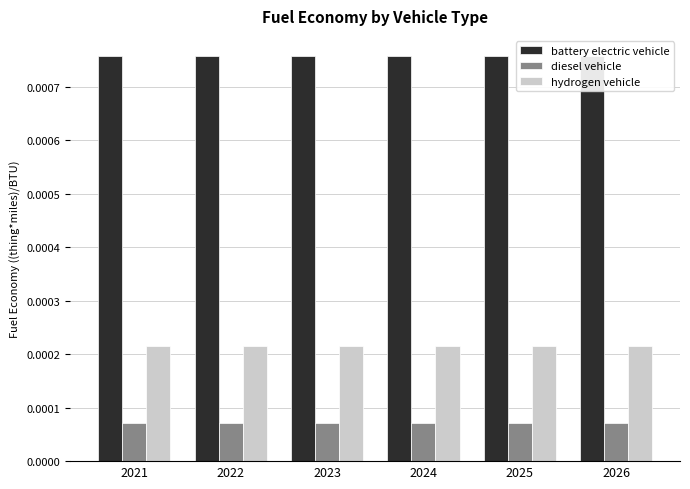

Which has a higher value, 2026 or 2021?

2026